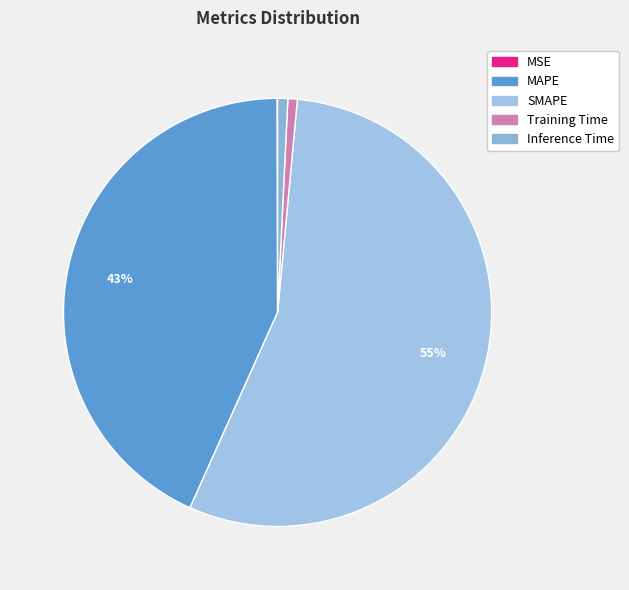

Is there any slice that represents more than half of the pie?

Yes